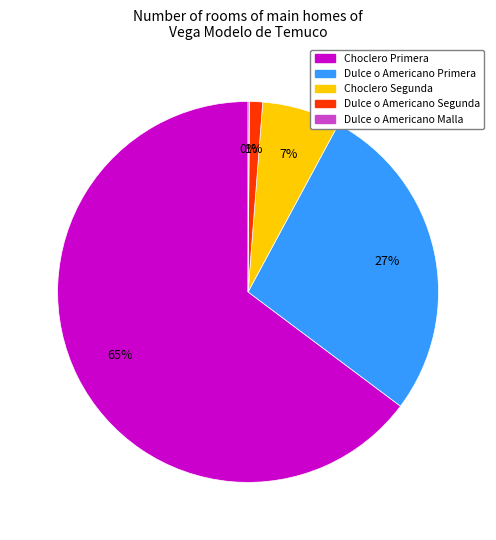

Is it true that Choclero Segunda is 7% of the pie?

True